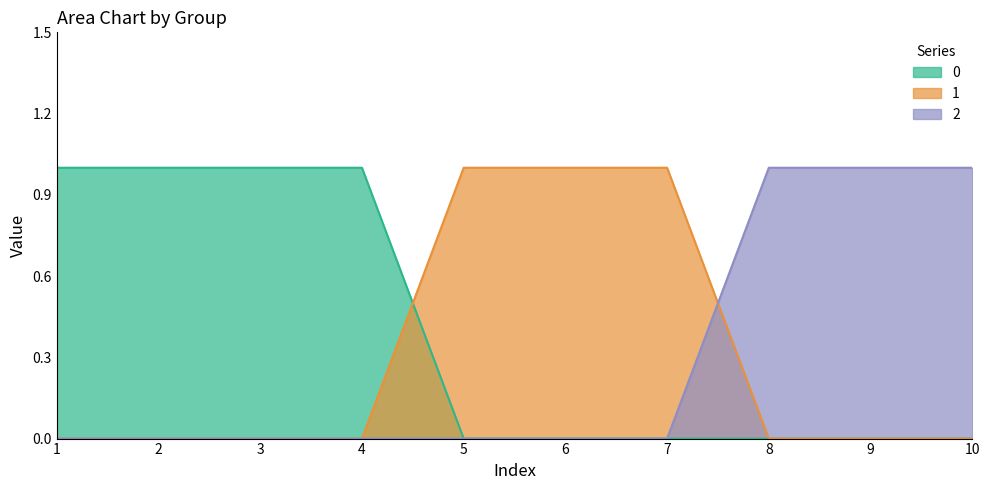

True or false: 1 has a value of 0 at 5.

False